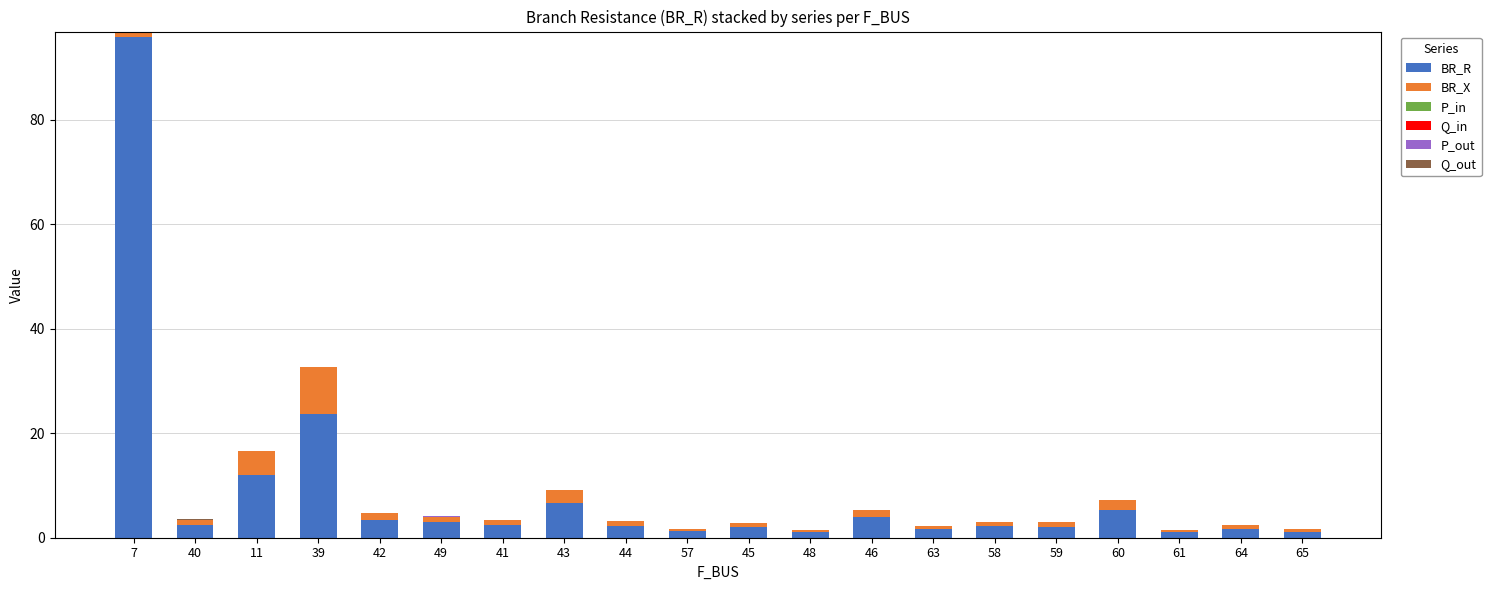

What is the total value across all series at 46?

5.4